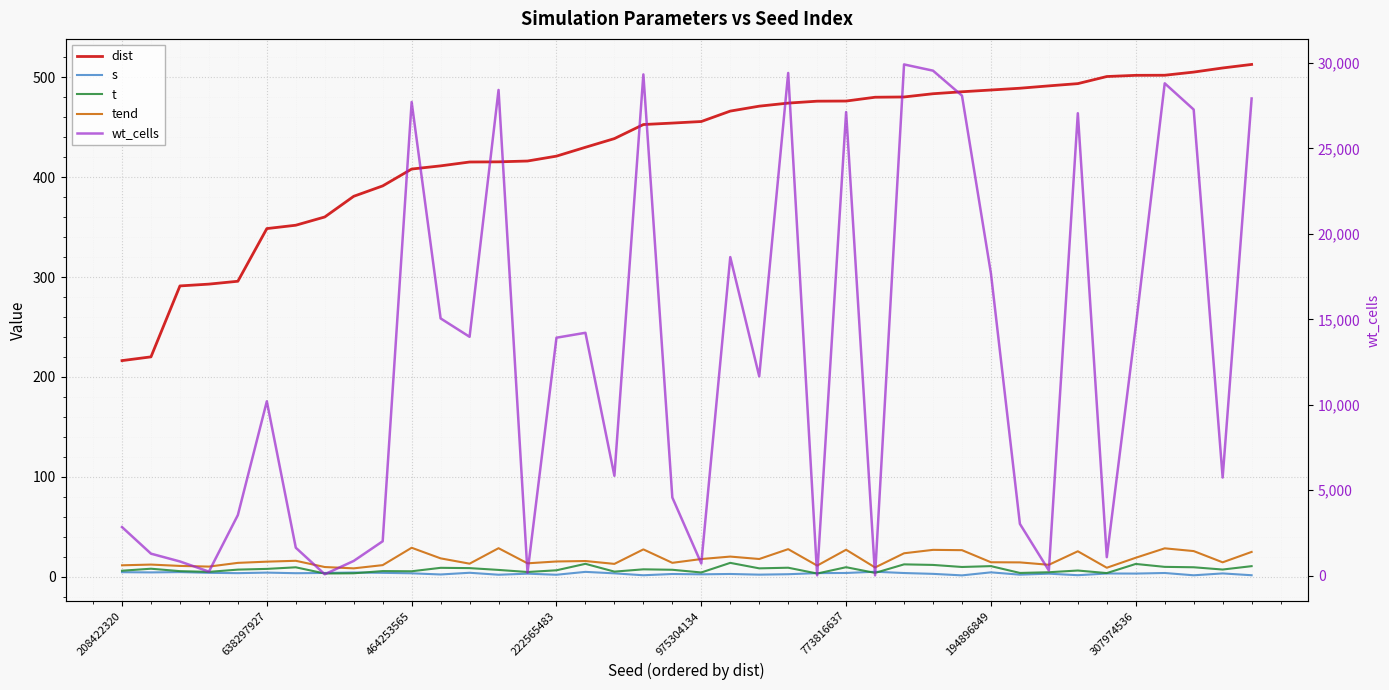

What is the lowest value of the dist series?

216.3